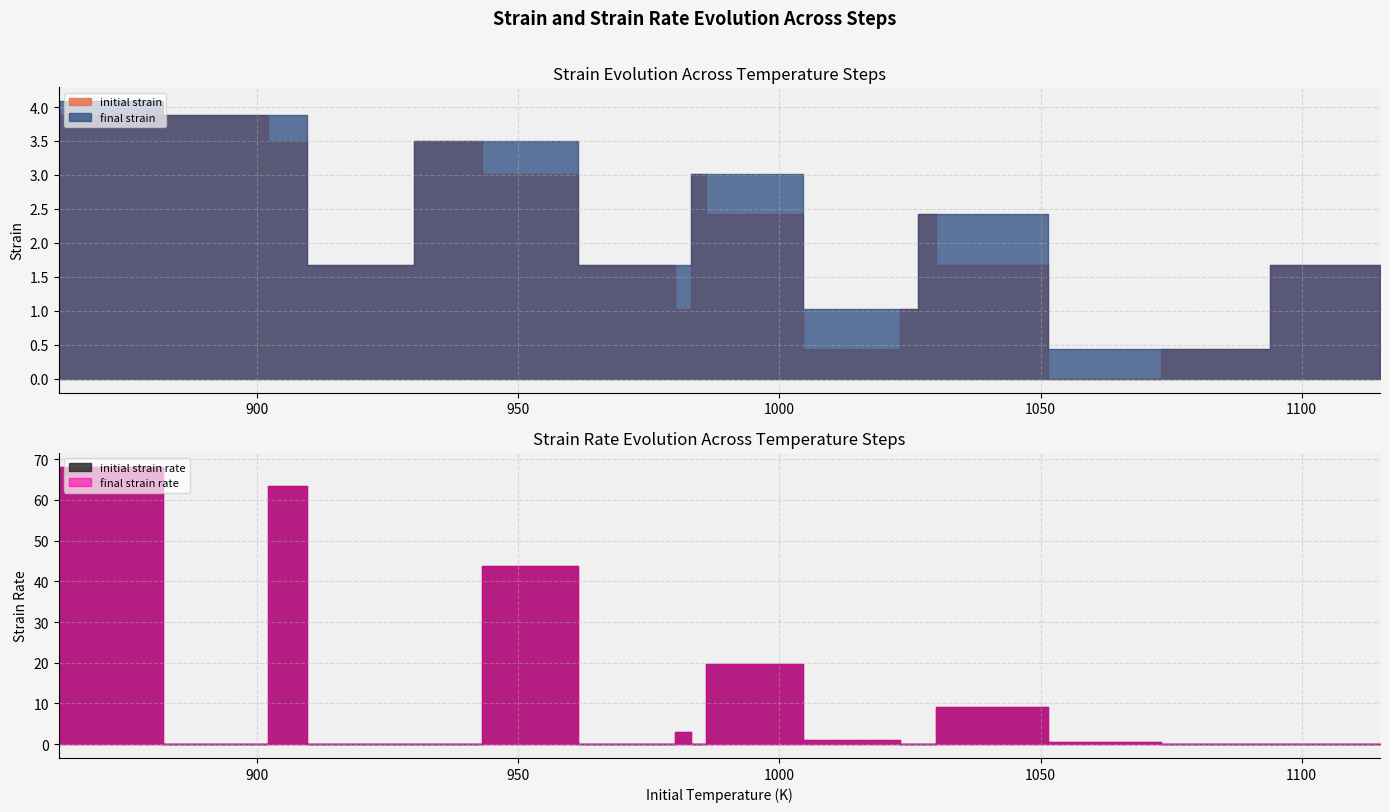

At how many categories does at least one series exceed 21?

3